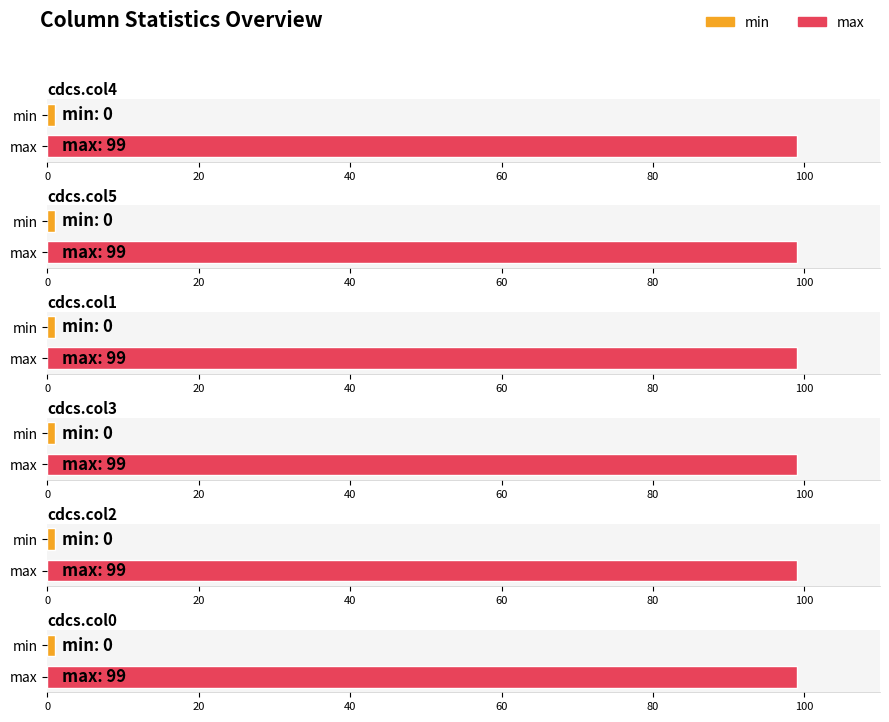

At how many categories does at least one series exceed 56?

6